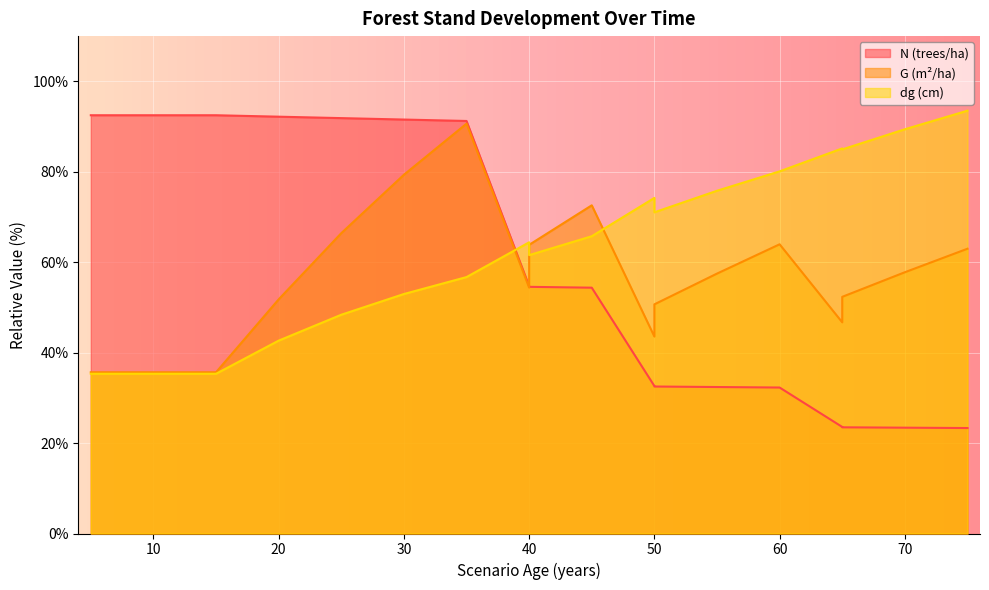

What is the value of the dg (cm) point at the 2nd from the left?

35.3